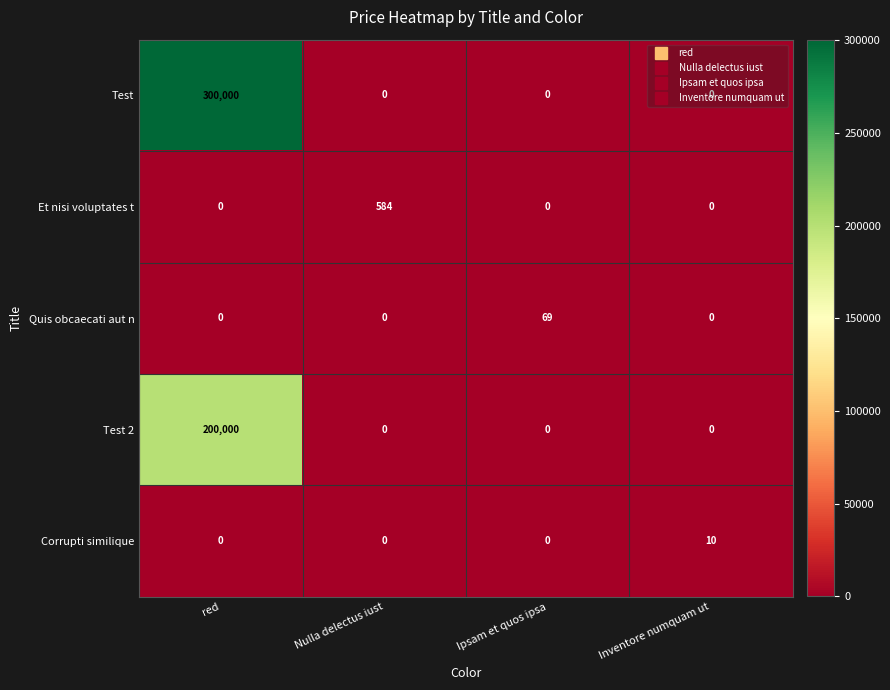

What is the maximum value shown in the chart?

300000